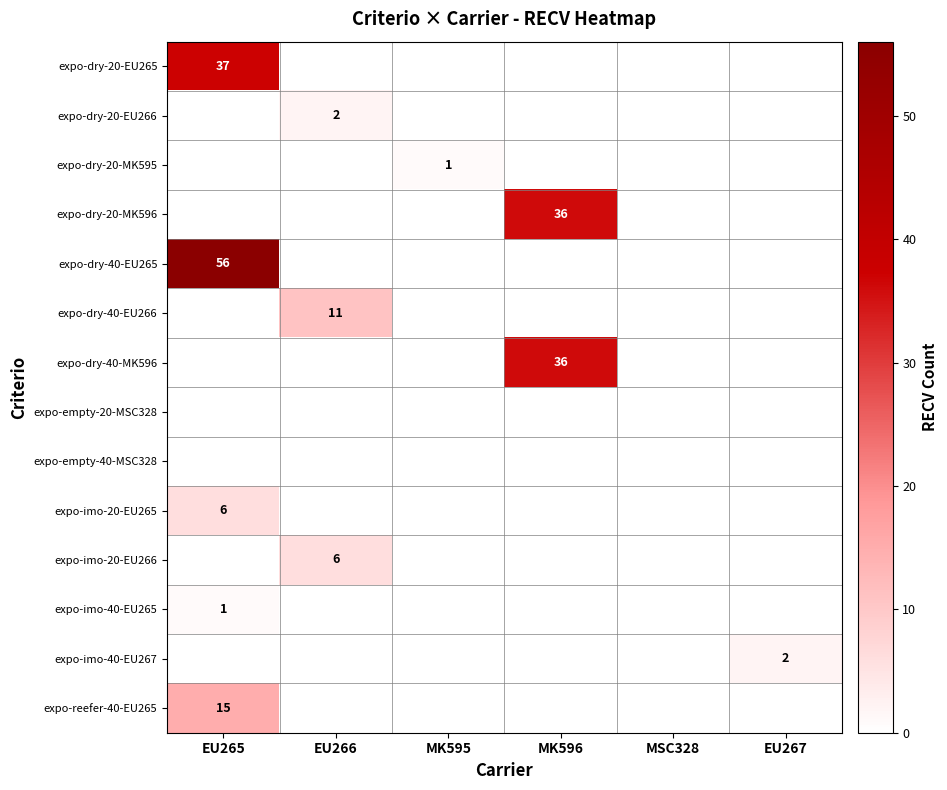

Is it true that expo-dry-20-MK595 equals 0 at MSC328?

True